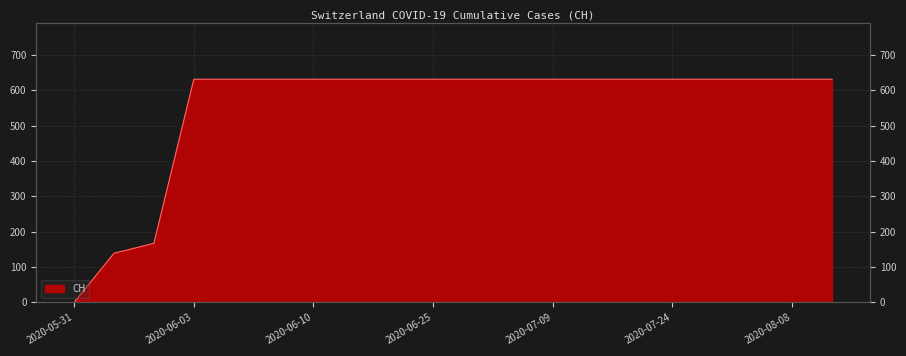

Reading left to right, list all the values displayed in this chart.

0	139	167	631	631	631	631	631	631	631	631	631	631	631	631	631	631	631	631	631